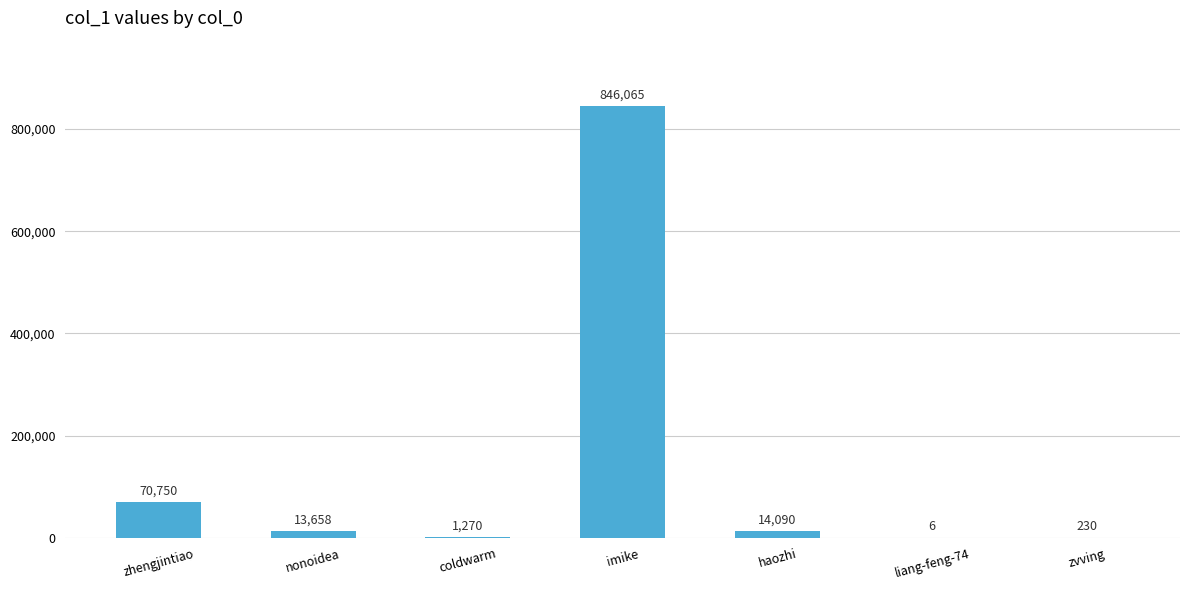

Where does the data first go above 13658?

zhengjintiao